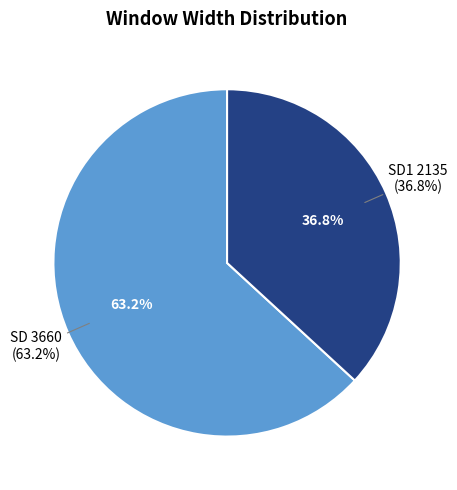

To the nearest percent, what is the combined percentage of SD and SD1?

100%